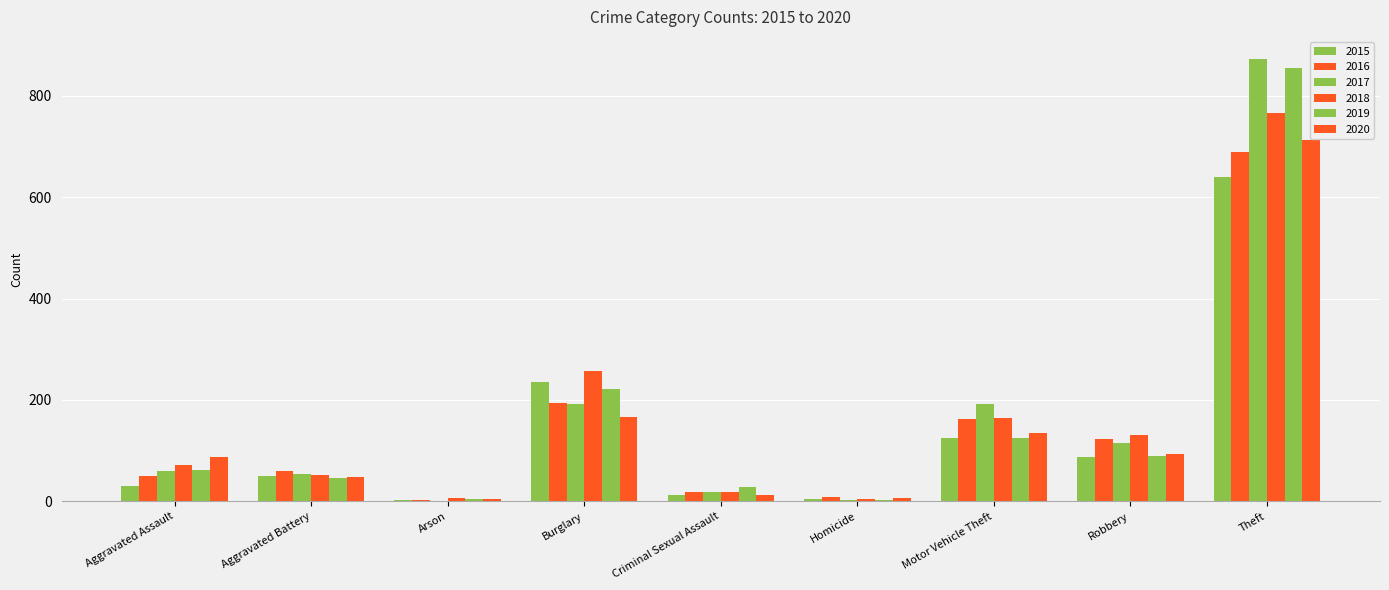

Read the 2015 value at Homicide.

4